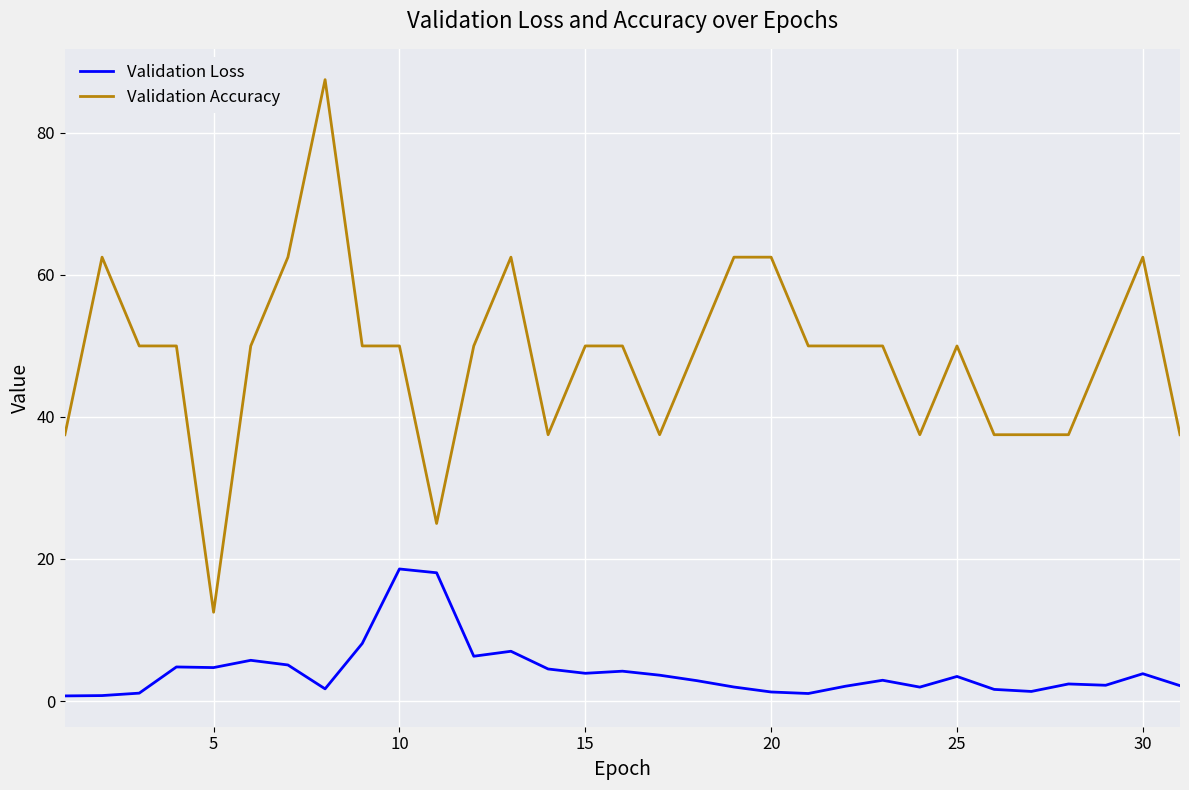

What is the minimum value shown in the chart?

0.7